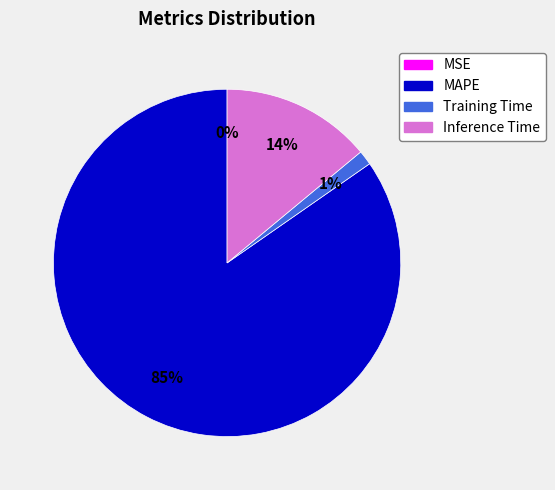

True or false: Training Time accounts for 11% of the total.

False